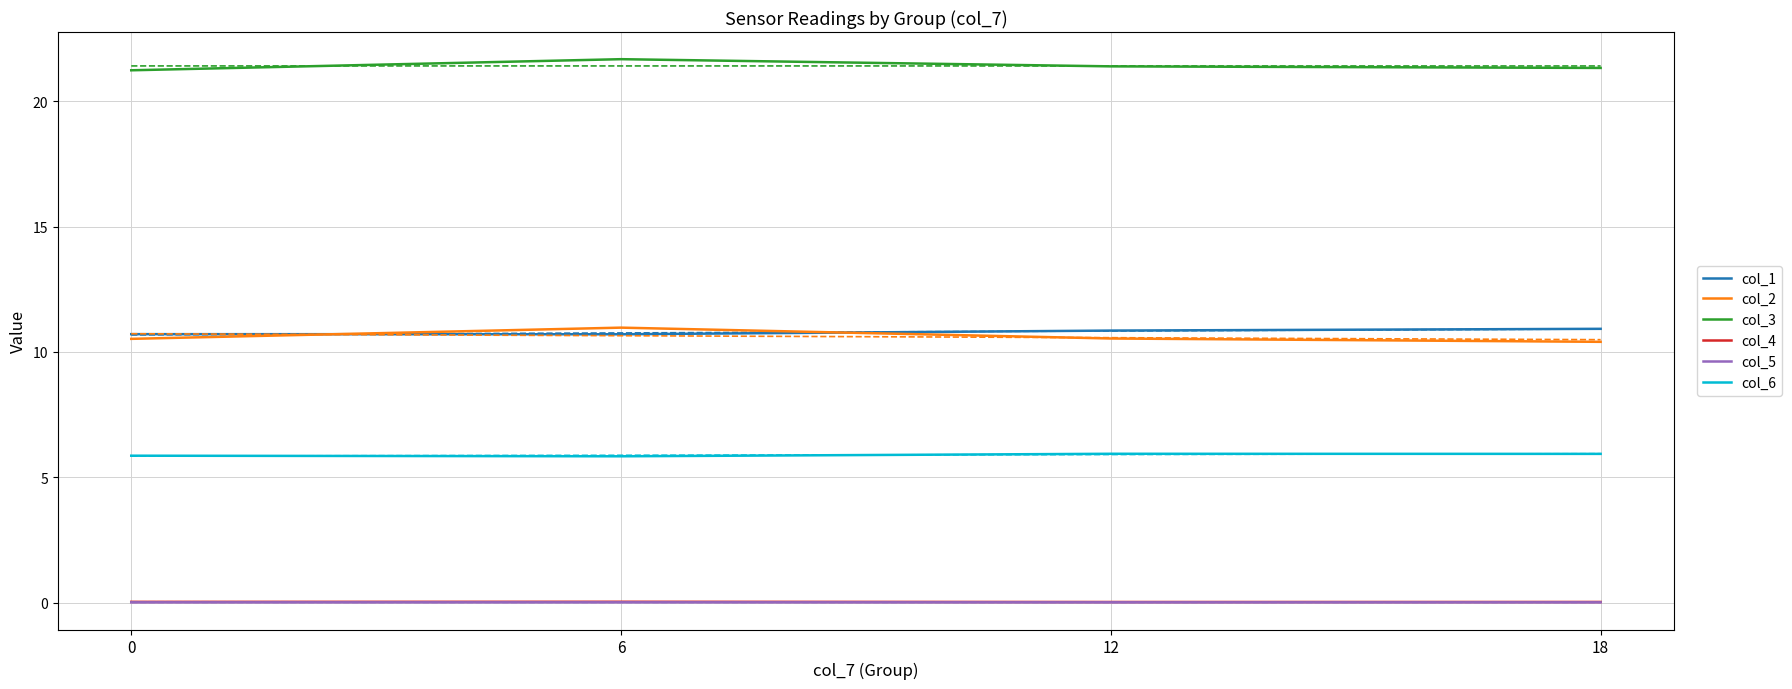

Count the number of data series in this chart.

6